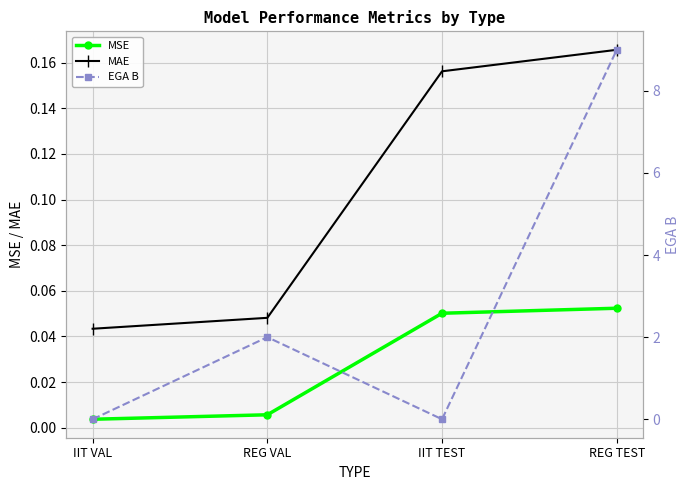

List the labels in order of EGA B value, largest first.

REG TEST, REG VAL, IIT VAL, IIT TEST